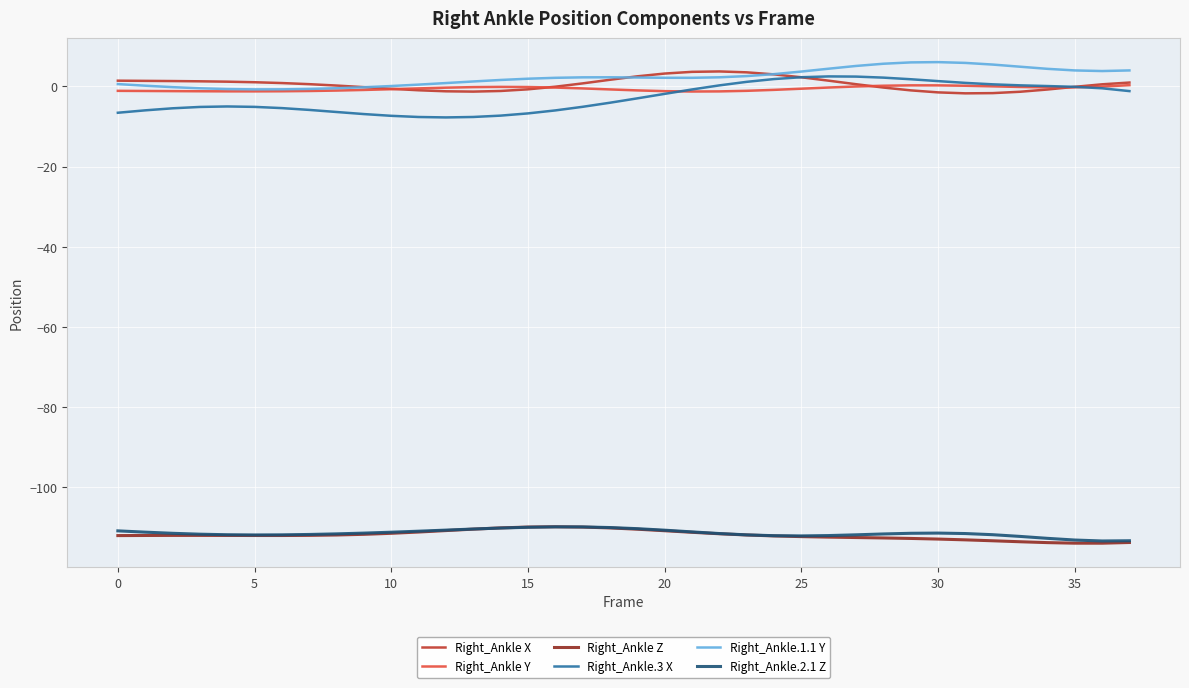

What is the greatest value displayed?

6.0